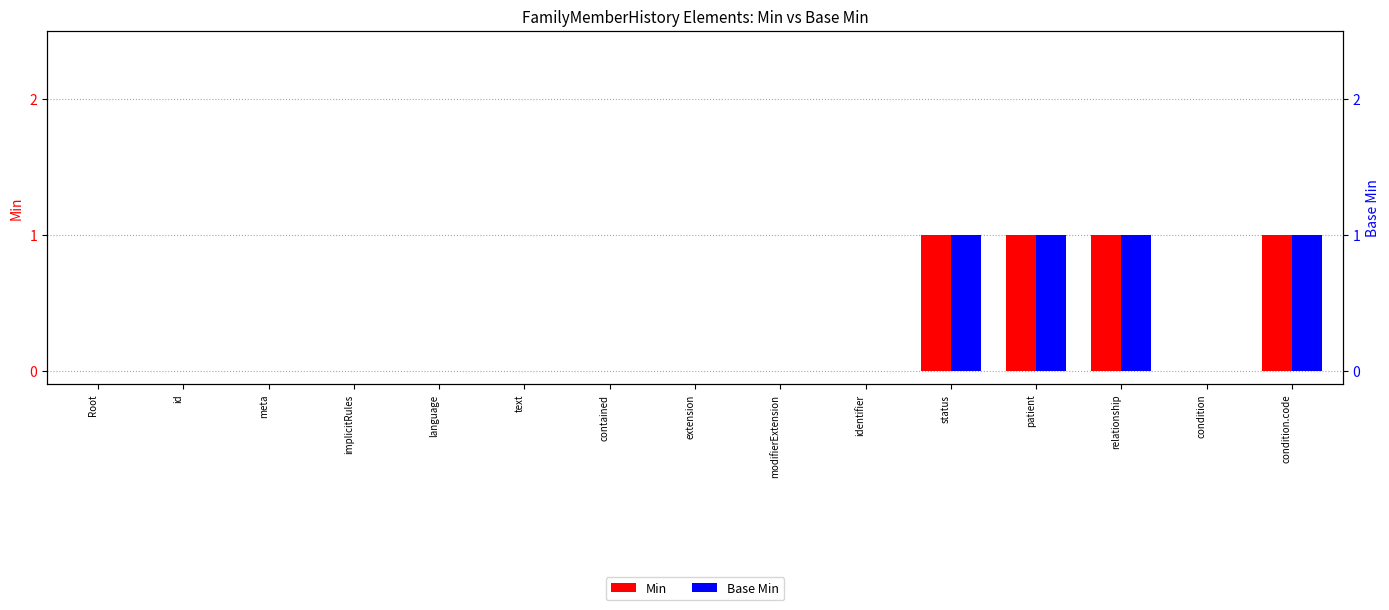

How many bars are there in each group?

2